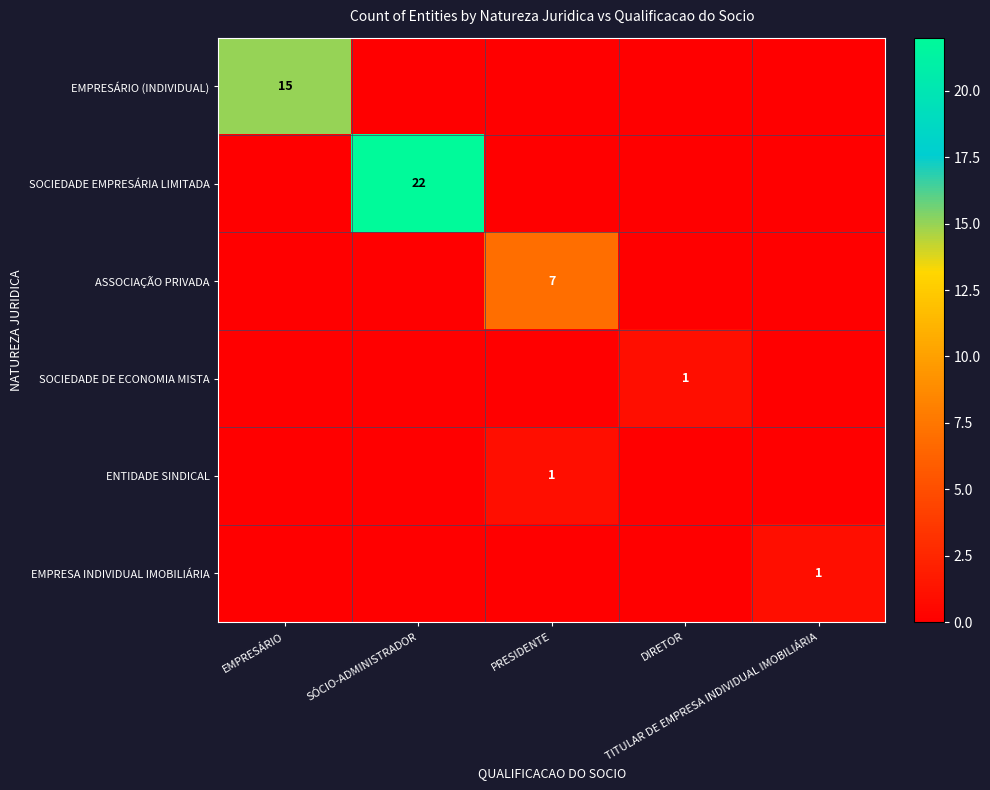

Which series has the widest spread of values?

SOCIEDADE EMPRESÁRIA LIMITADA